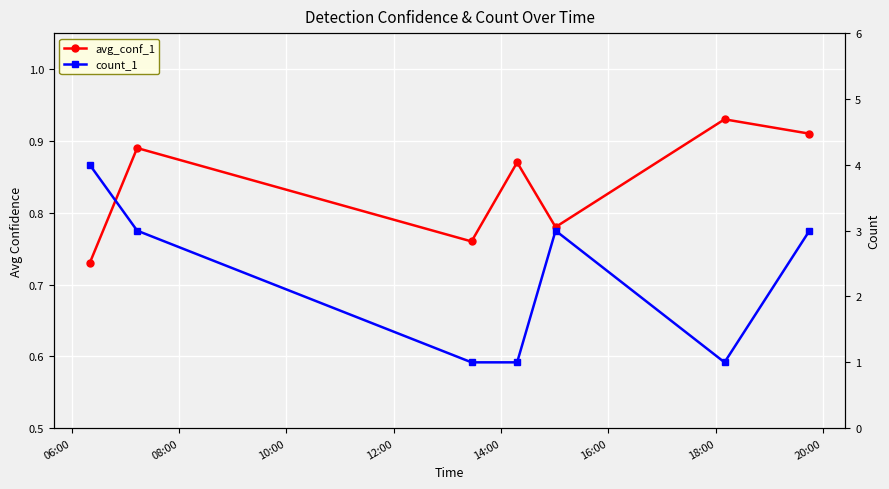

What is the difference between the highest and lowest values at 08:00?

2.1